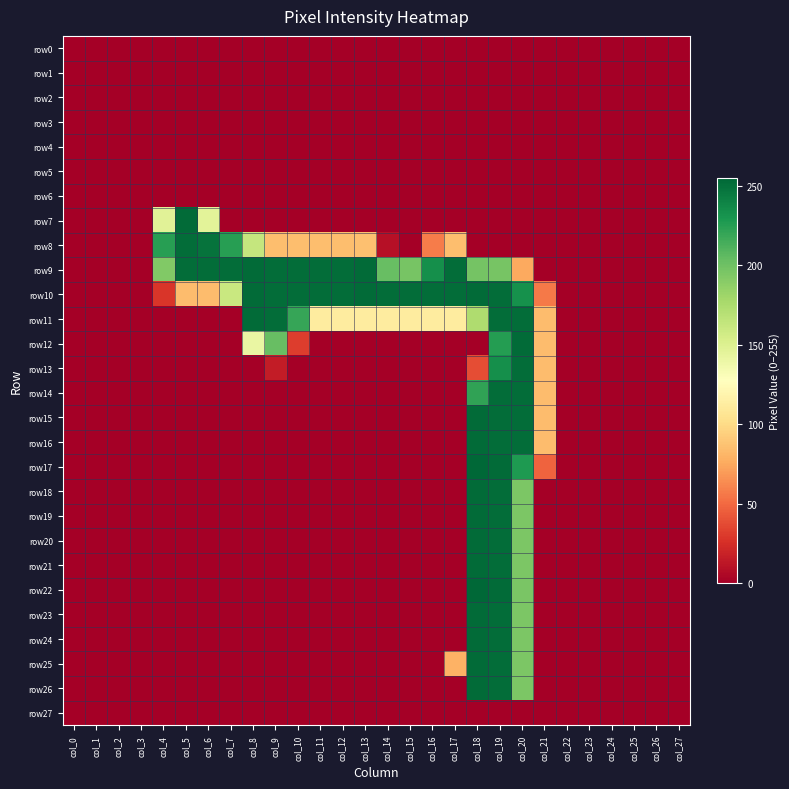

Which label corresponds to the smallest value in the chart?

col_0